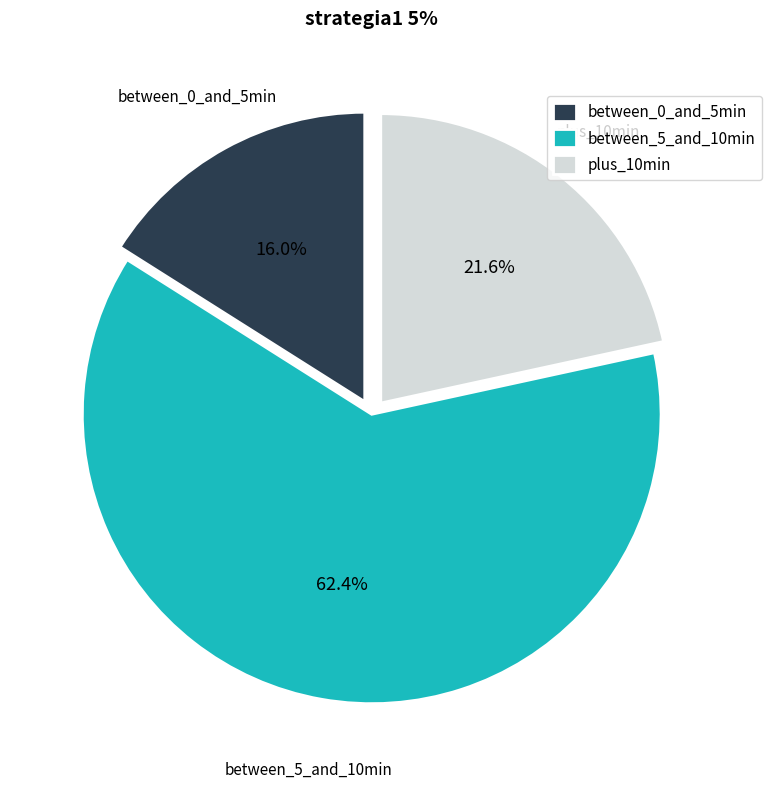

Does plus_10min represent more than half of the total?

No